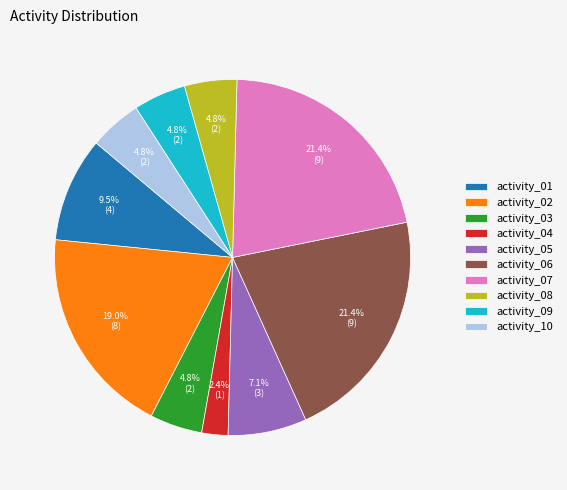

Does activity_03 represent more than half of the total?

No